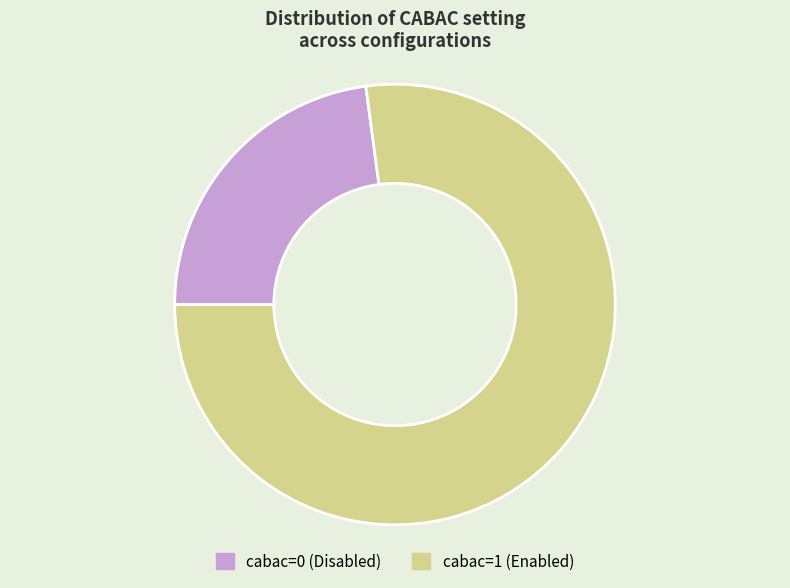

Approximately how many times larger is the value at cabac=0 compared to cabac=1?

0.3